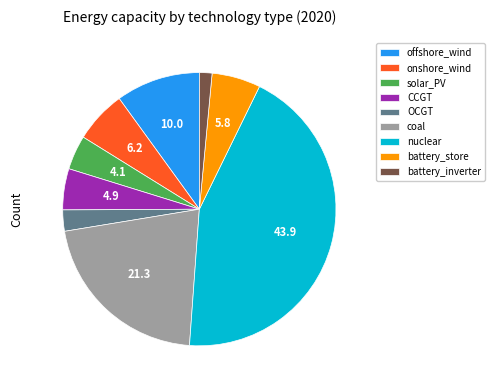

Does coal represent more than half of the total?

No